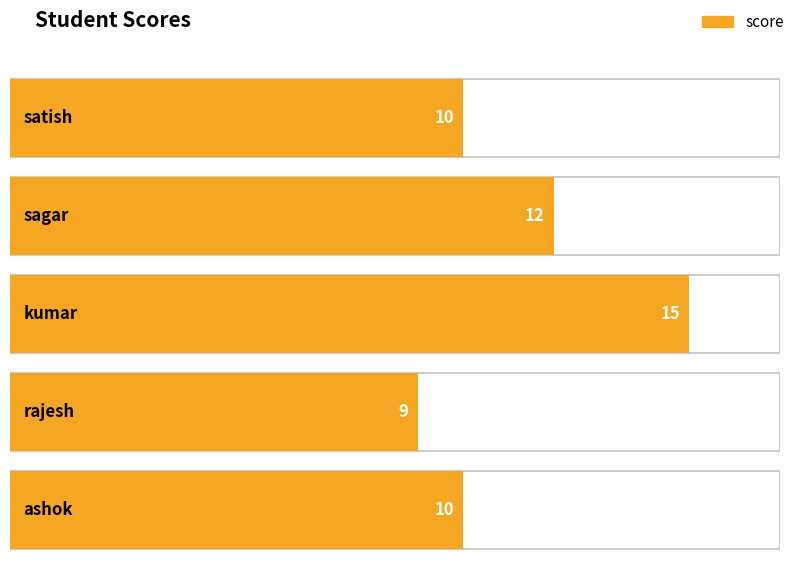

At which category does the chart reach its minimum across all series?

rajesh